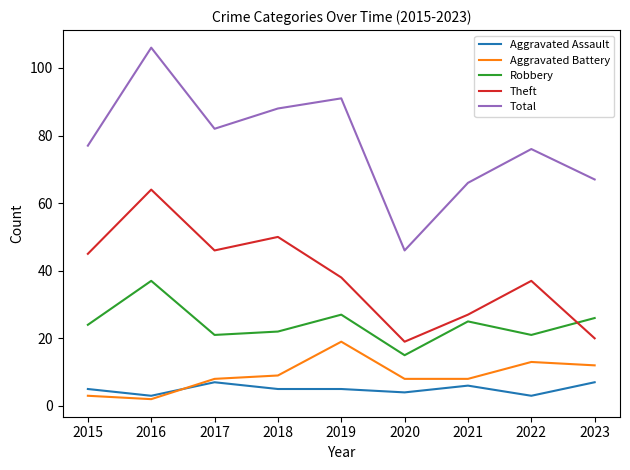

Between 2016 and 2021, which series saw the biggest shift?

Total